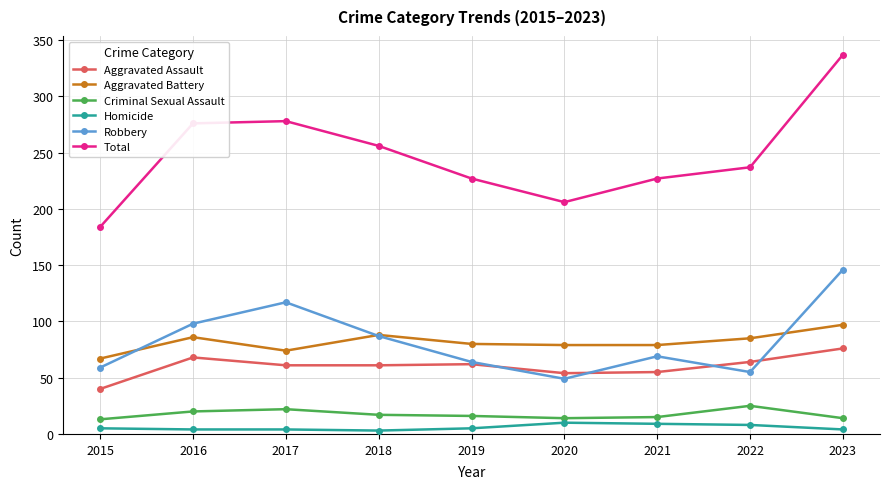

How many interior local peaks does the Total series have?

1